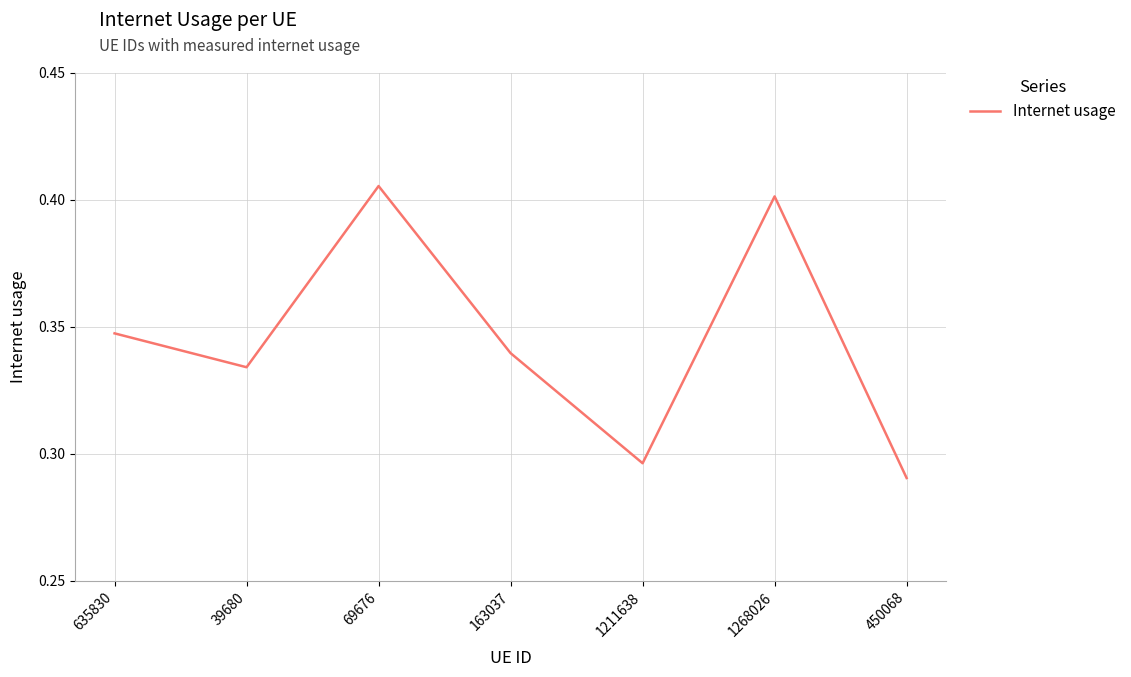

What position from the left is 1268026?

6